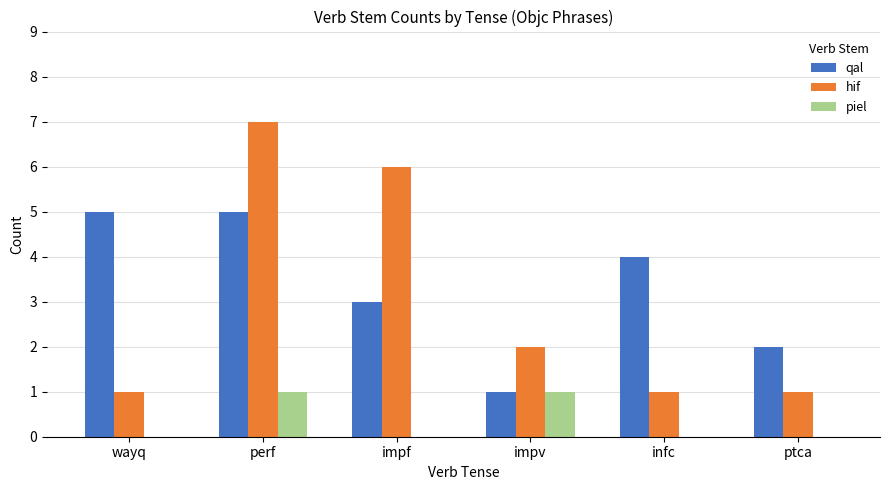

Count the hif values in the range 1 to 6.

5